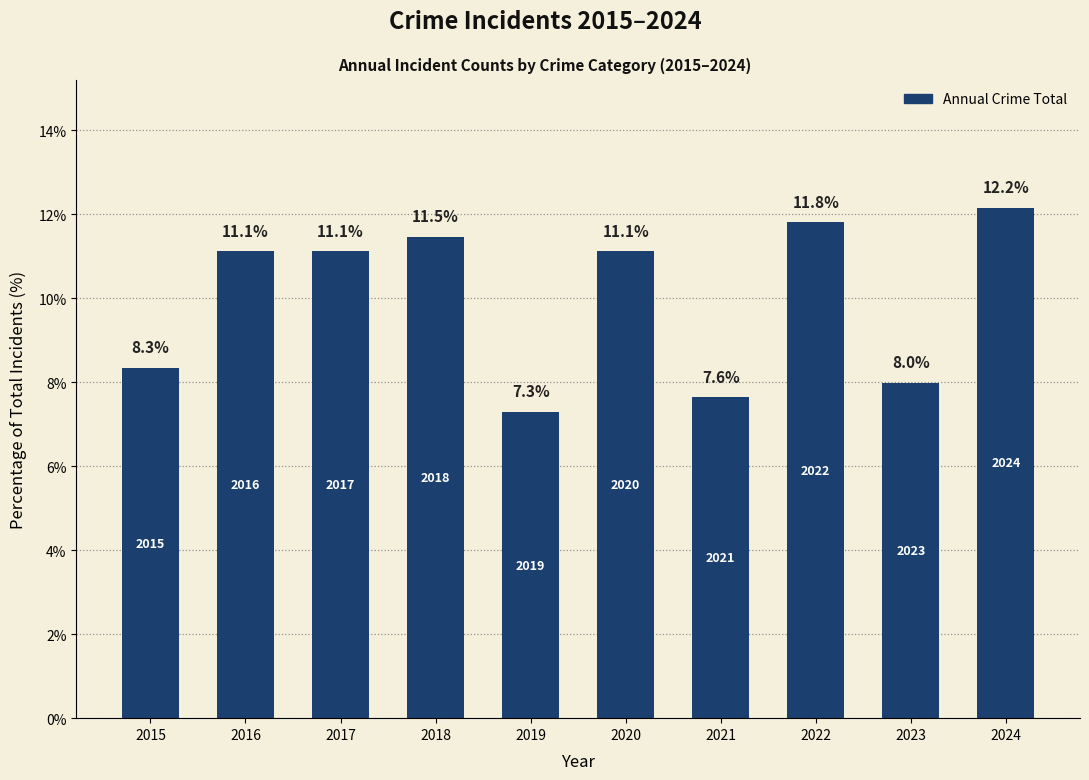

How many values are below 11?

4